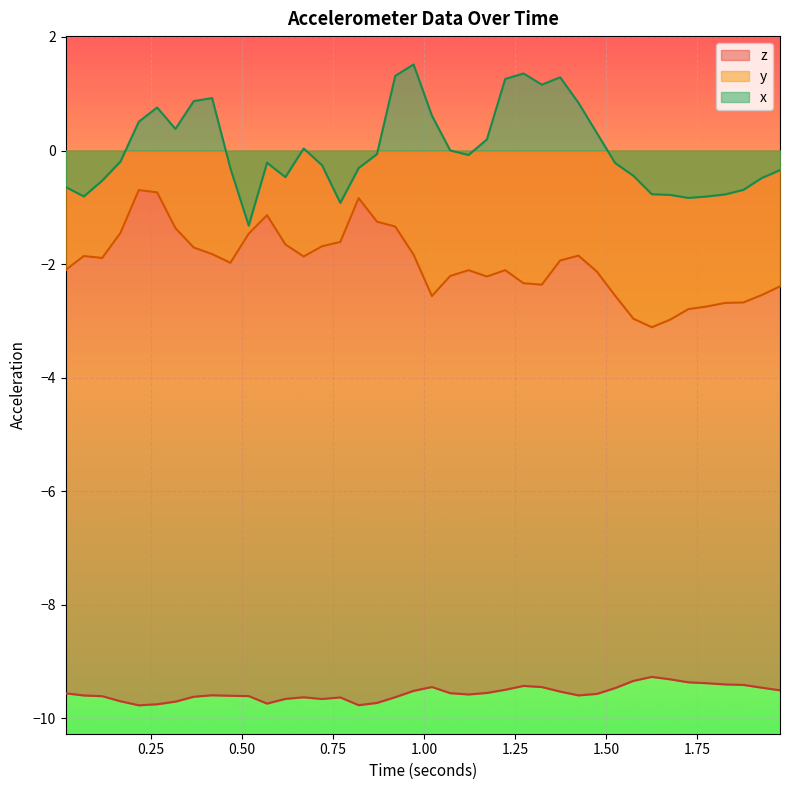

True or false: y and z cross at least once.

False